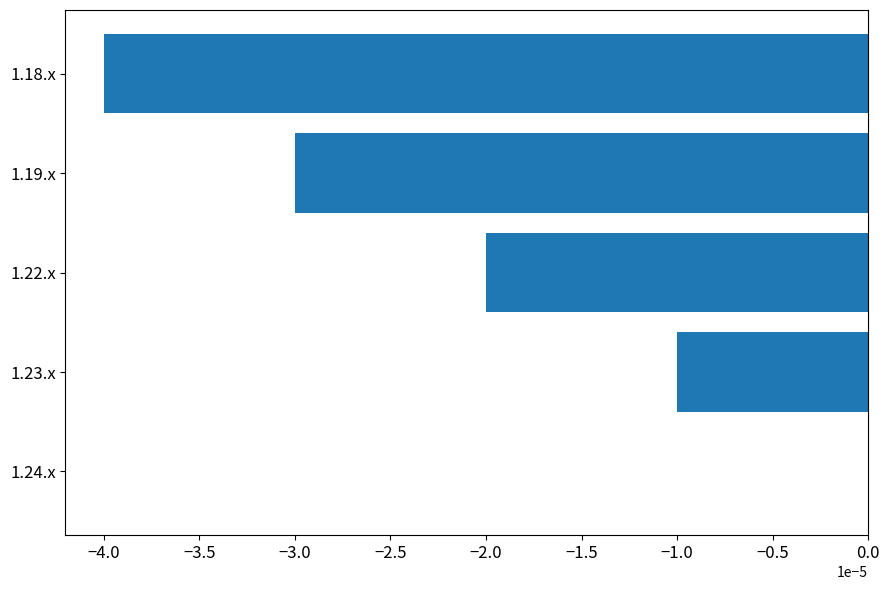

Which category has the highest value across all series?

1.24.x